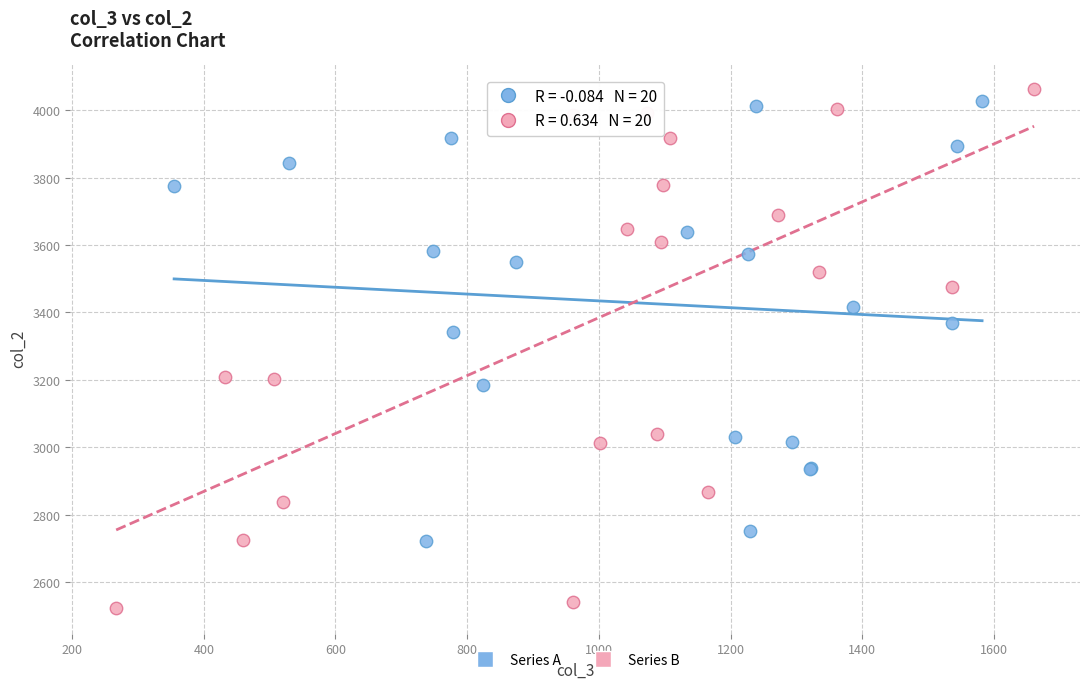

Which series reaches the minimum Y coordinate?

Series B